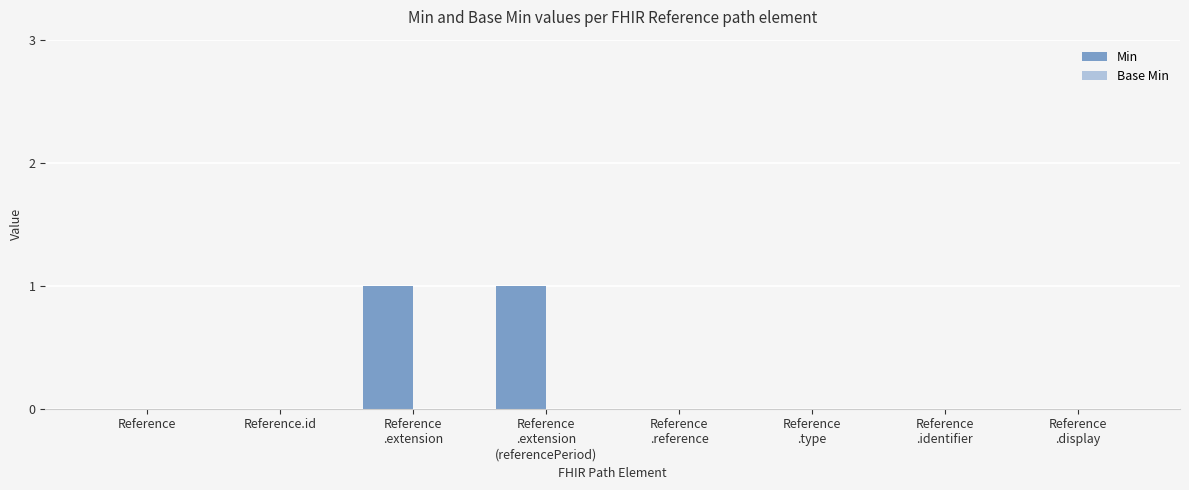

Is it true that the value at Reference is 0?

True